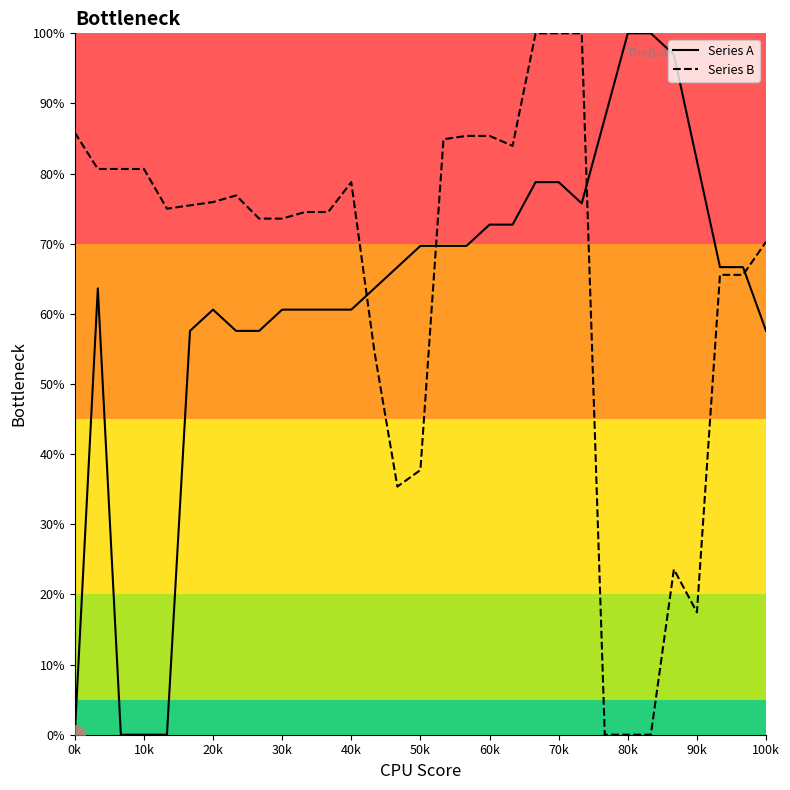

True or false: Series A has a value of 100.0 at 80k.

True